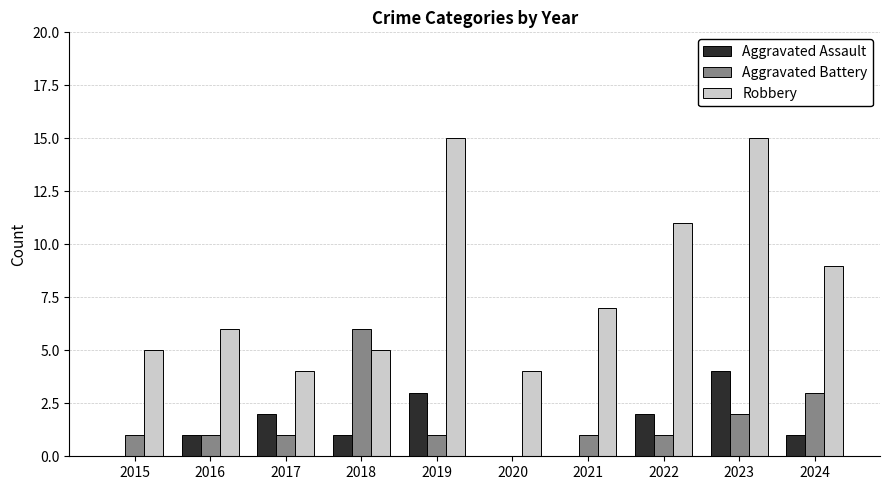

Reading left to right, extract all data points from this chart.

Aggravated Assault: 0	1	2	1	3	0	0	2	4	1
Aggravated Battery: 1	1	1	6	1	0	1	1	2	3
Robbery: 5	6	4	5	15	4	7	11	15	9